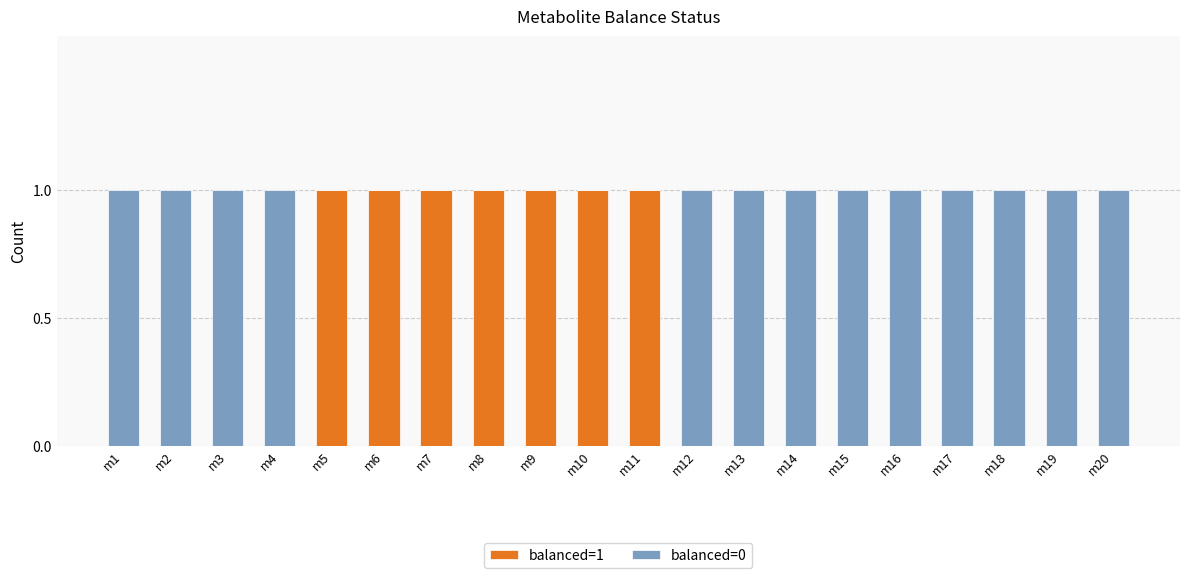

The balanced=1 series shows 0 at m20. True or false?

True